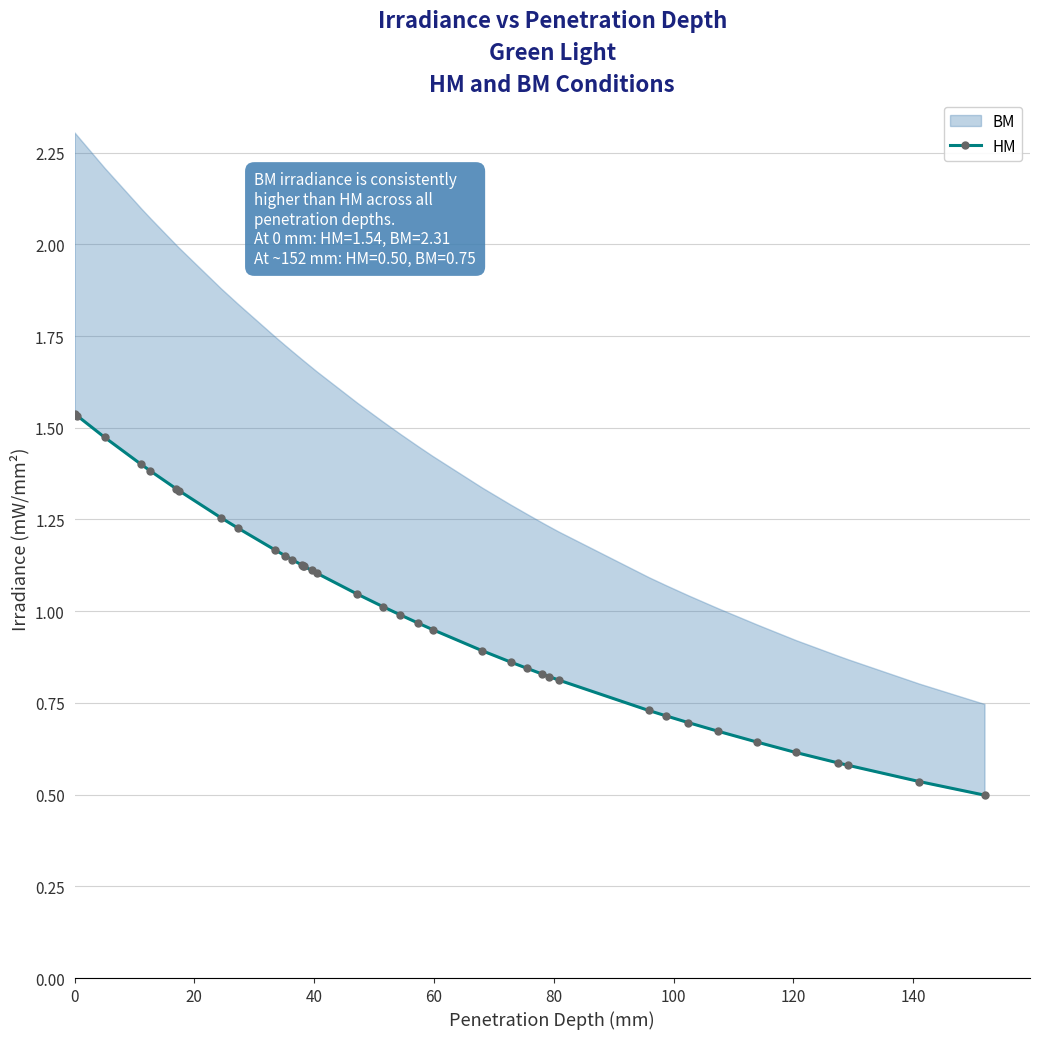

Reading left to right, extract all data points from this chart.

1.5	1.5	1.5	1.4	1.4	1.3	1.3	1.3	1.2	1.2	1.2	1.1	1.1	1.1	1.1	1.1	1.1	1.0	1.0	1.0	1.0	0.9	0.9	0.9	0.8	0.8	0.8	0.8	0.7	0.7	0.7	0.7	0.6	0.6	0.6	0.6	0.5	0.5